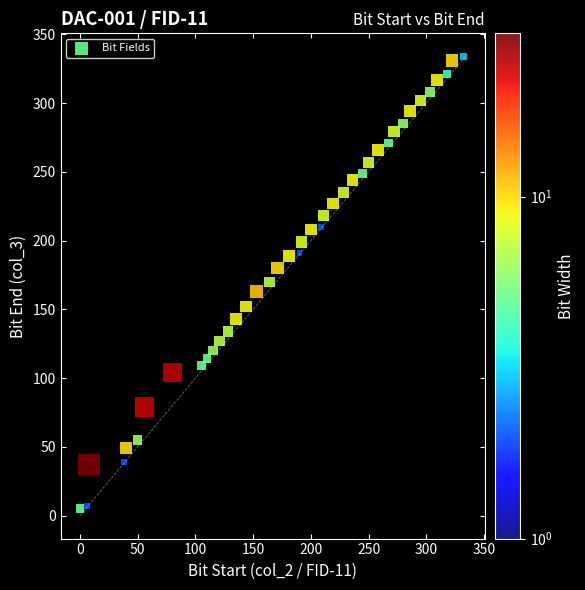

What is the range of X values (max minus min)?

332